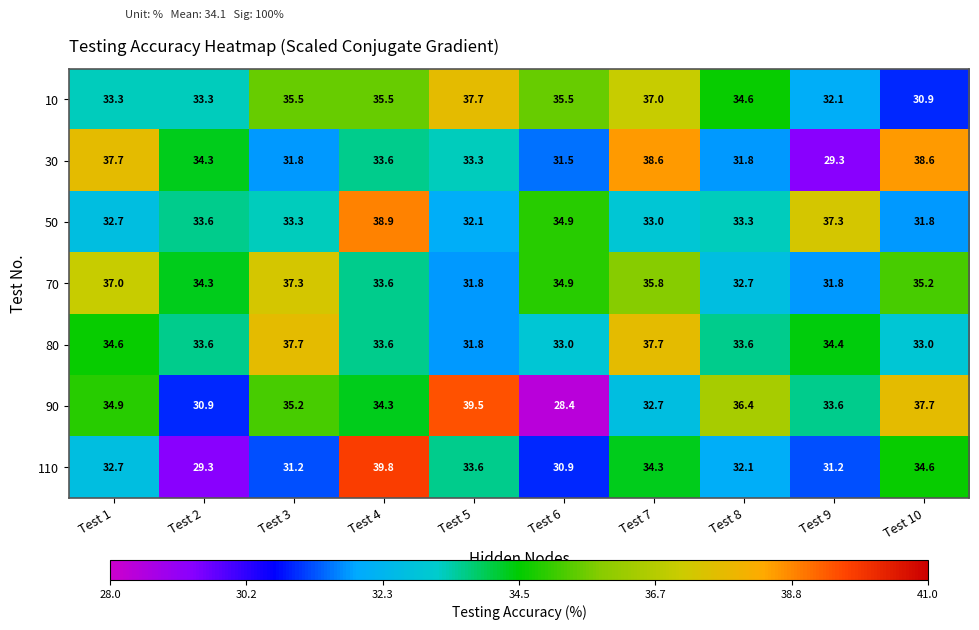

Which series changed the most between Test 4 and Test 8?

110